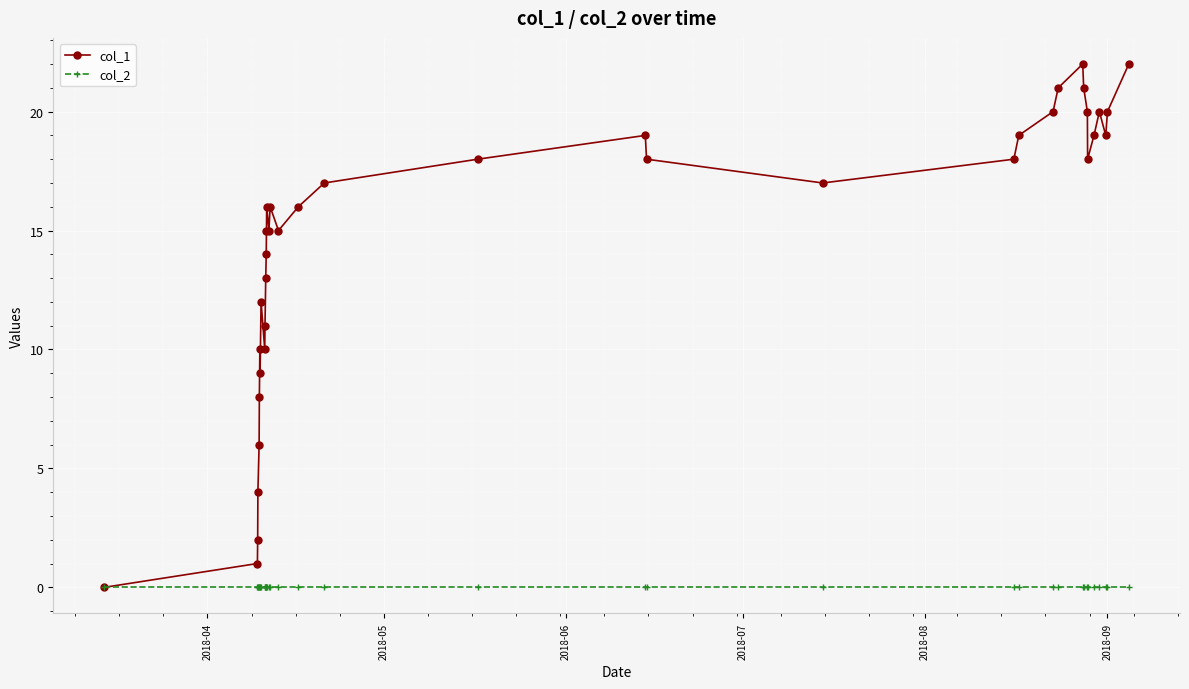

How many interior local valleys does the col_1 series have?

7